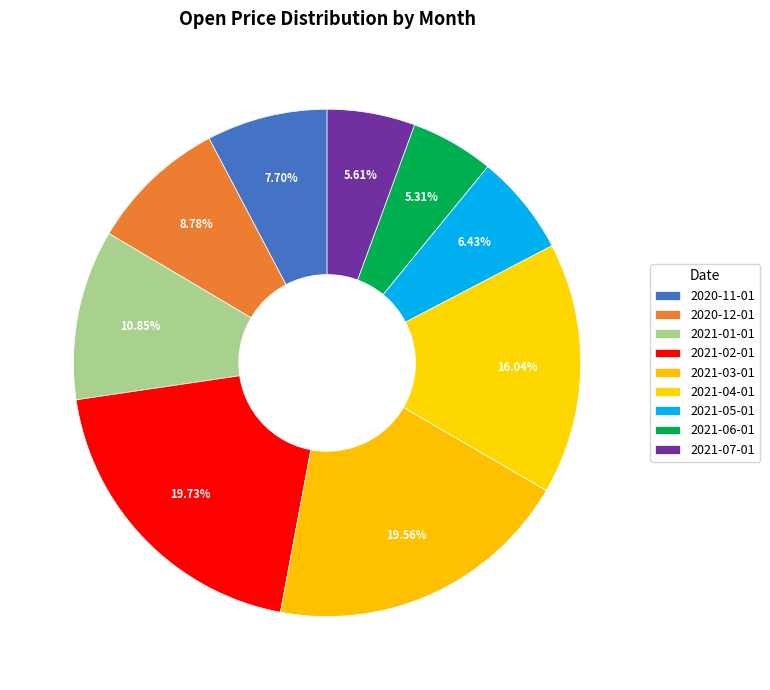

Does 2021-03-01 represent more than half of the total?

No